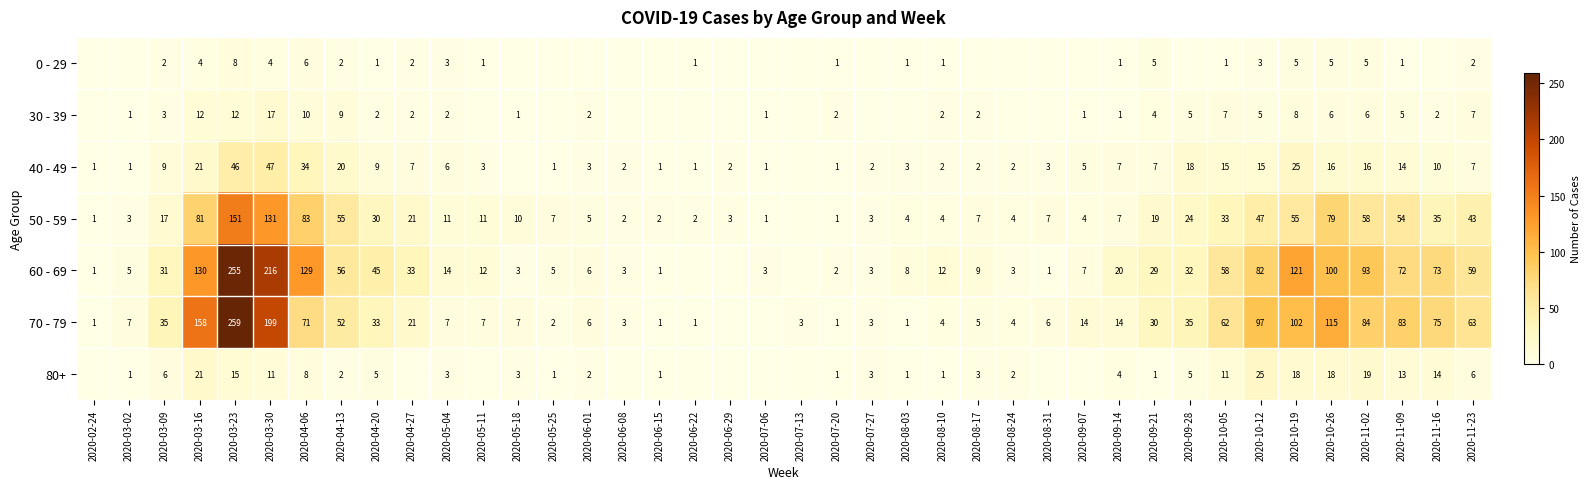

The value of 70 - 79 at 2020-11-23 is 63. True or false?

True